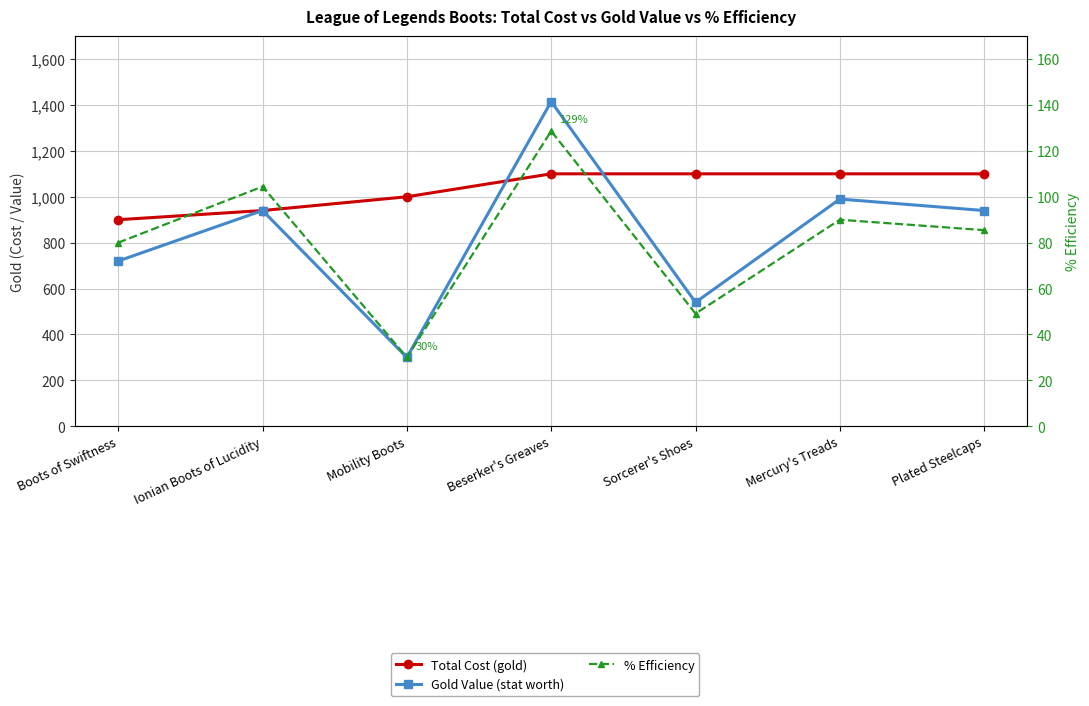

Which series changed the most between Ionian Boots of Lucidity and Beserker's Greaves?

Gold Value (stat worth)